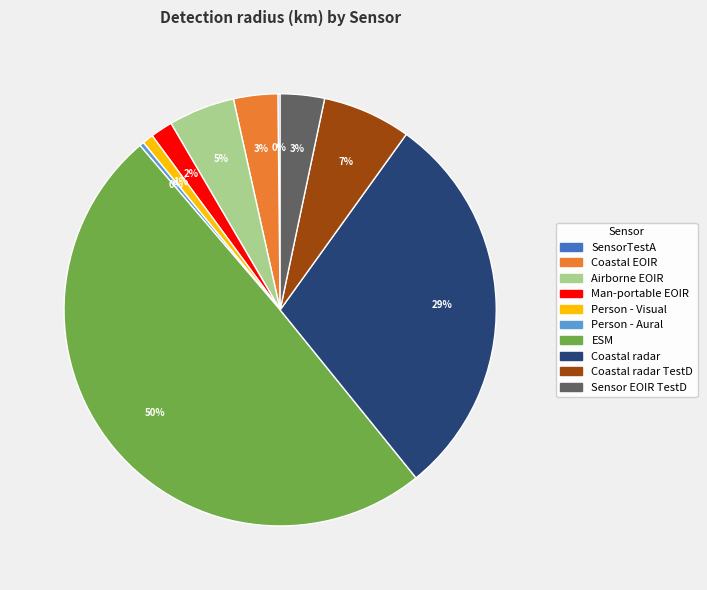

To the nearest percent, what is the average slice percentage?

10%